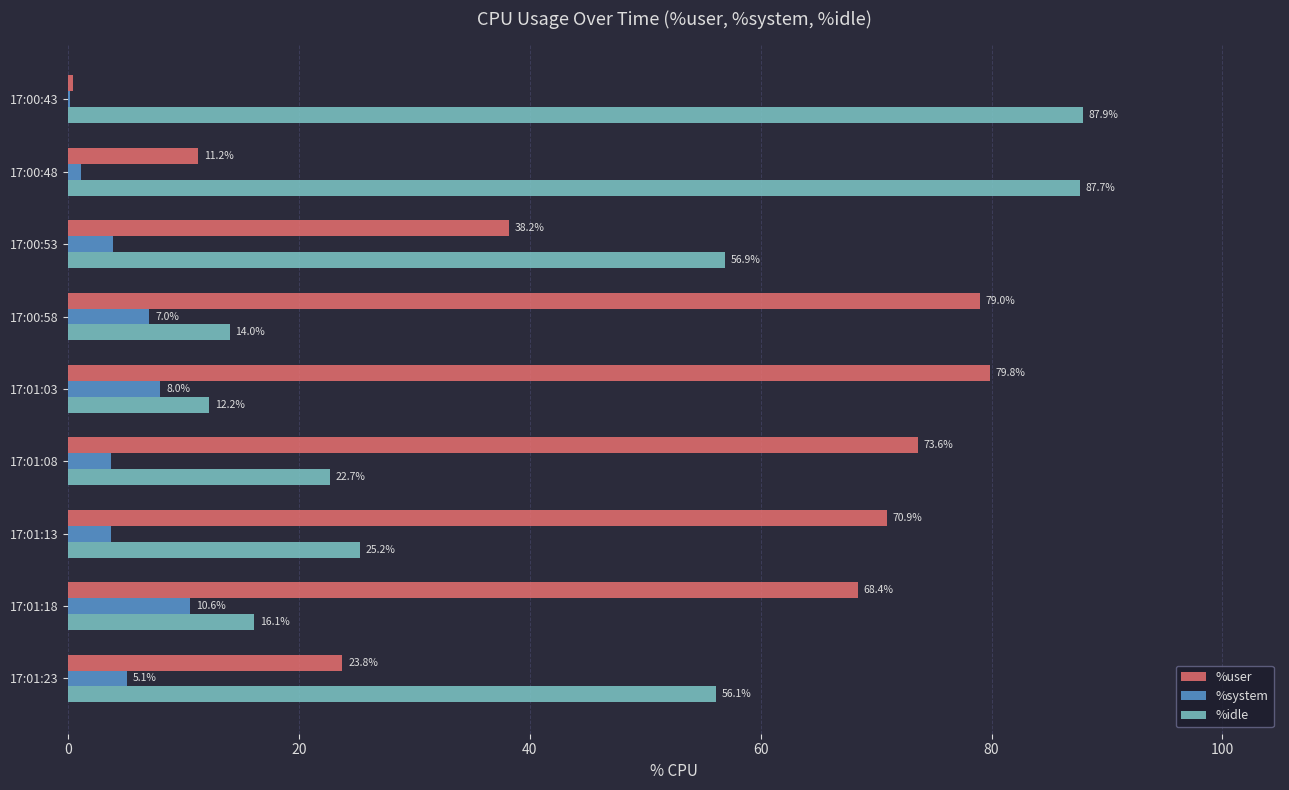

The %system series shows 7.0 at 17:00:58. True or false?

True